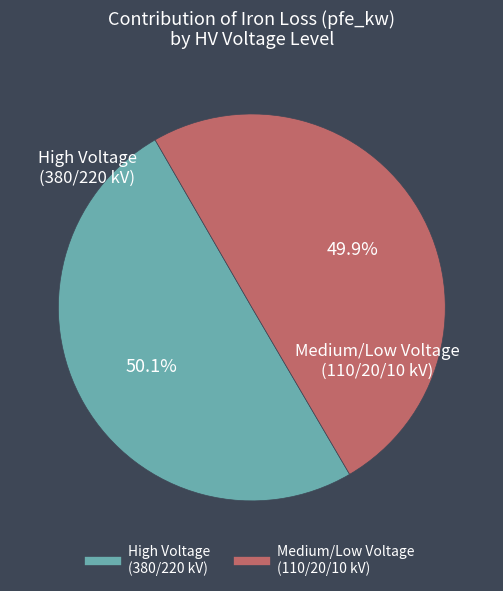

Does any single category account for the majority?

Yes